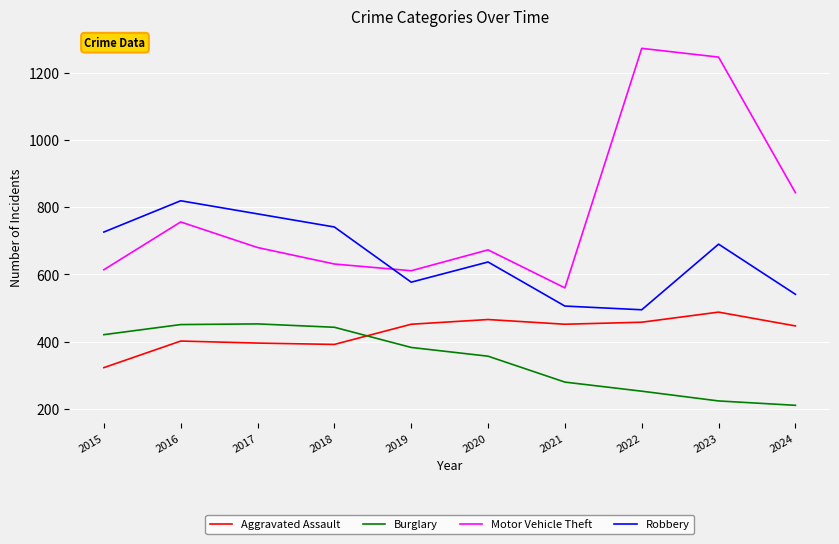

Which series has the largest total across all categories?

Motor Vehicle Theft